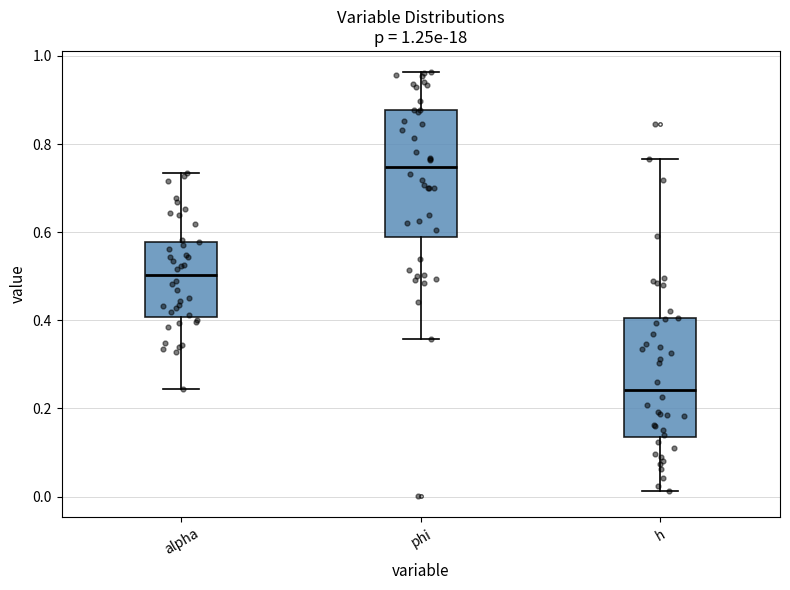

Which box has the highest median line?

phi